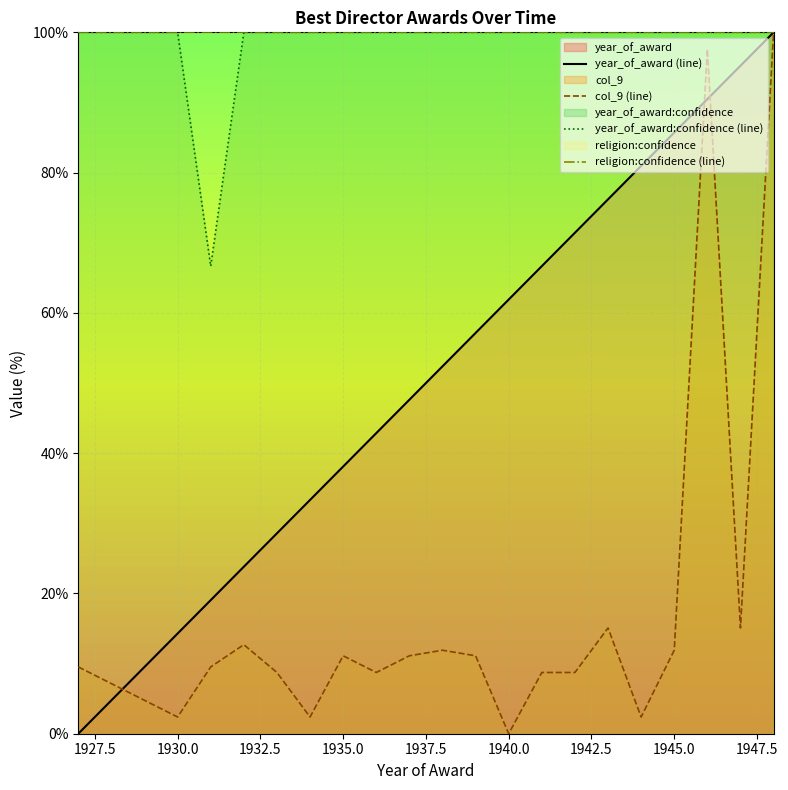

Which series has the largest total across all categories?

religion:confidence (line)